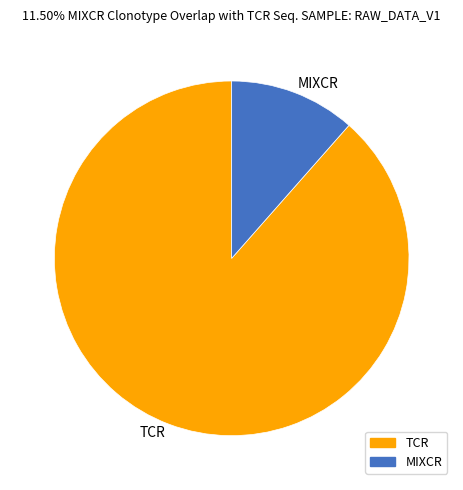

How many slices are in this pie chart?

2